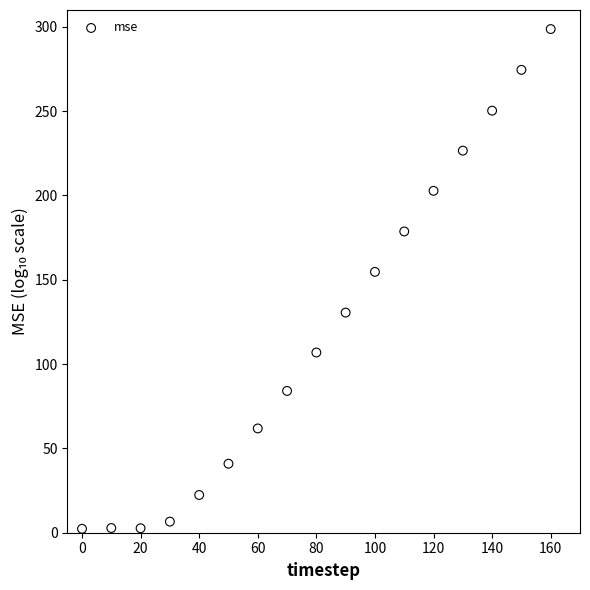

What Y value in the scatter plot is closest to 150?

154.7